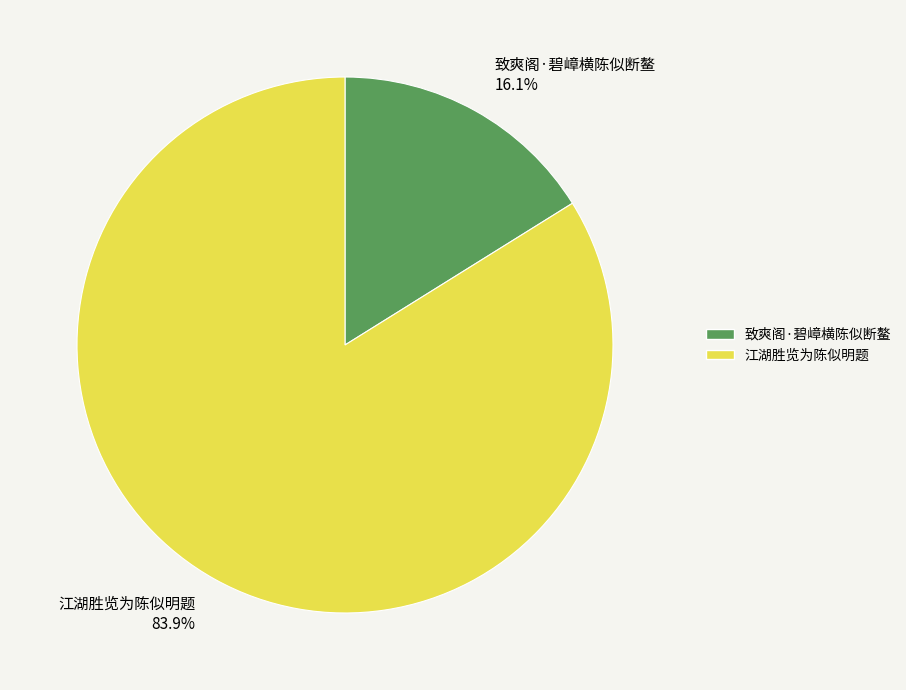

The 江湖胜览为陈似明题 slice represents 84% of the pie. True or false?

True